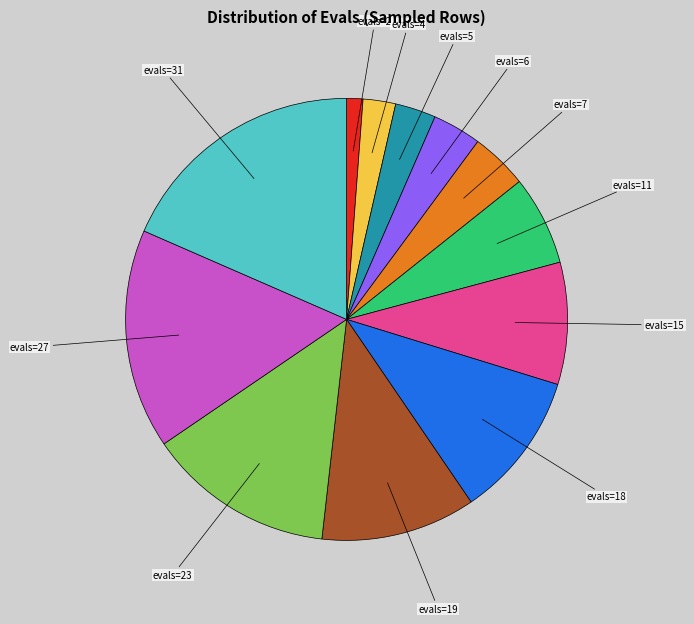

Does any single category account for the majority?

No